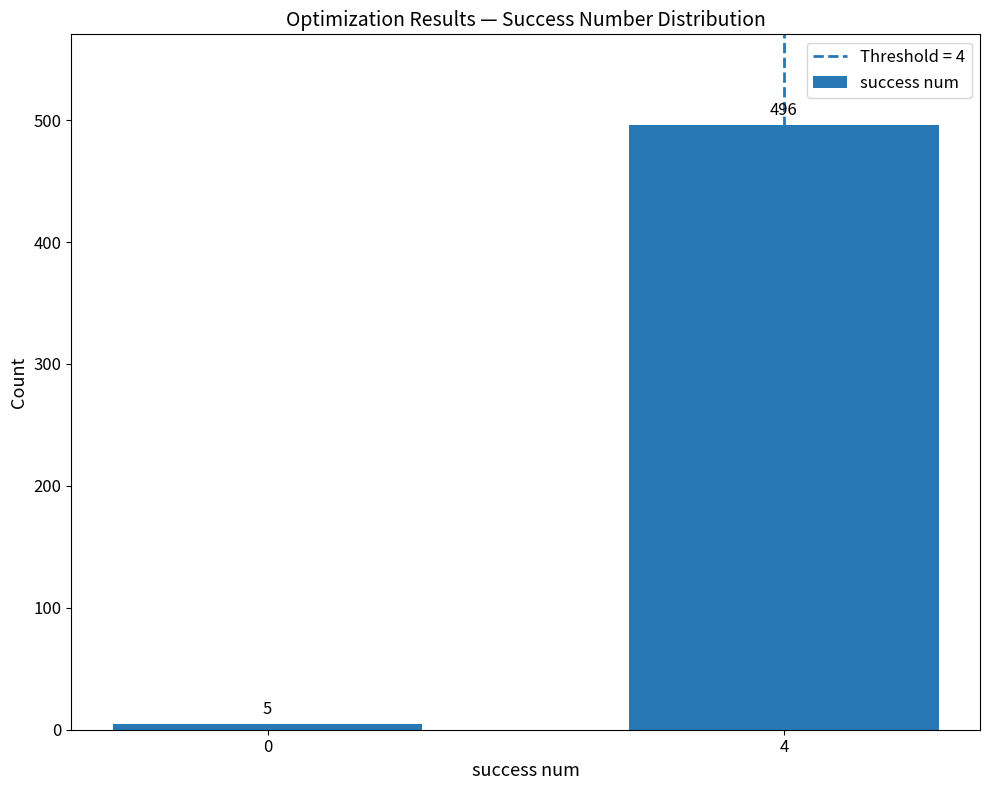

The chart shows a value of 5 at 0. True or false?

True